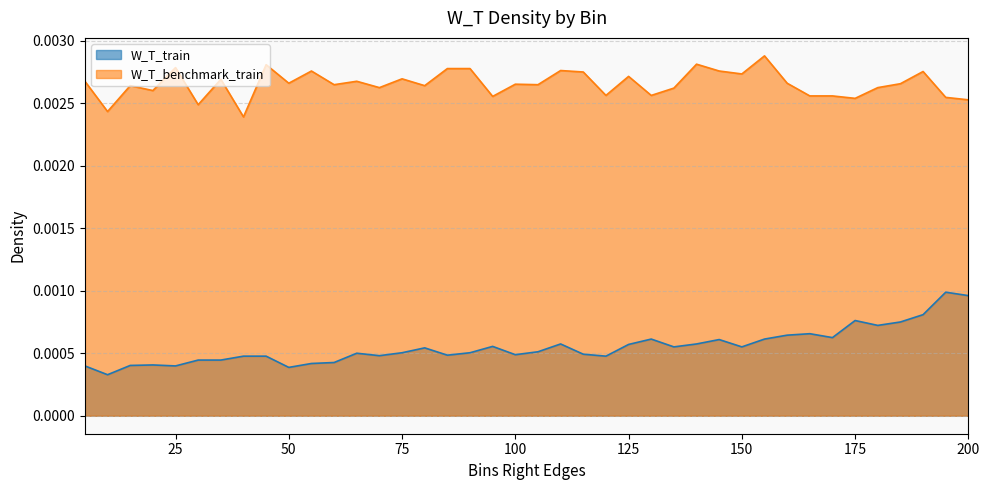

List the labels in order of W_T_train value, largest first.

195, 200, 190, 175, 185, 180, 165, 160, 170, 130, 155, 145, 110, 140, 125, 95, 135, 150, 80, 105, 75, 90, 65, 115, 100, 85, 70, 40, 45, 120, 30, 35, 60, 55, 20, 15, 5, 25, 50, 10